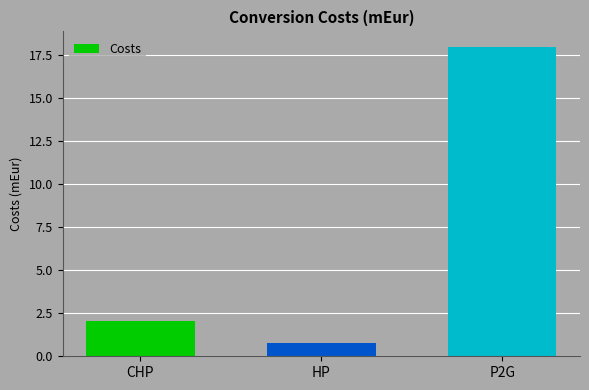

What is the sum of all values?

20.8